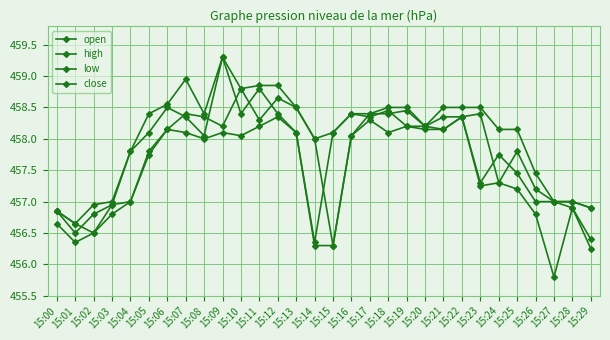

At which category does open reach its first local peak?

15:07